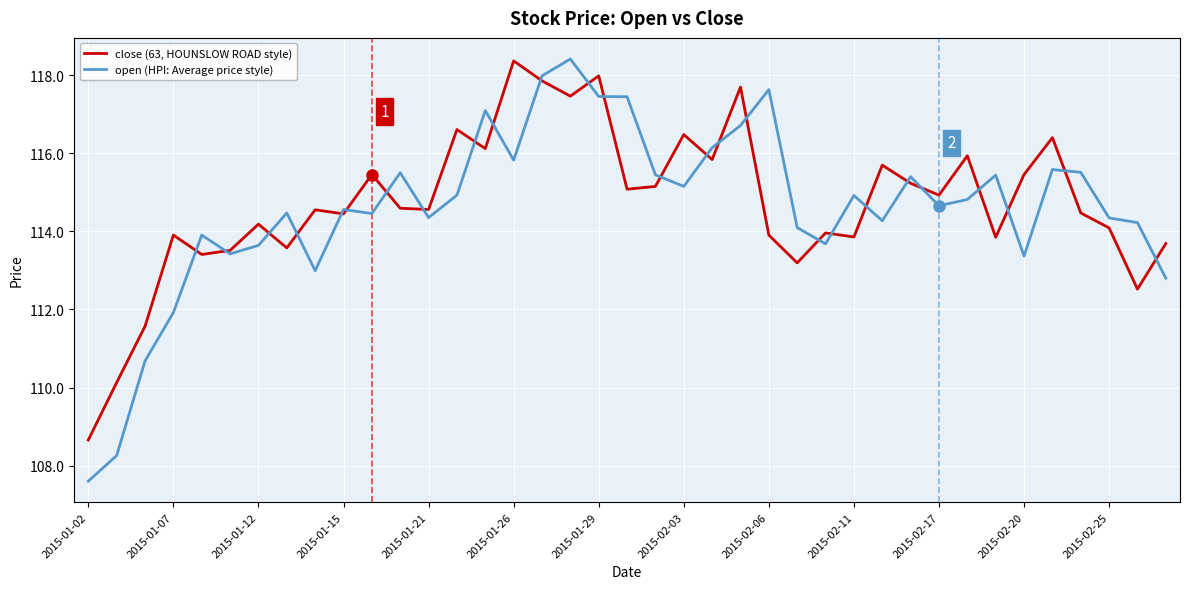

Rank the series by their average value, from lowest to highest.

open (HPI: Average price style), close (63, HOUNSLOW ROAD style)